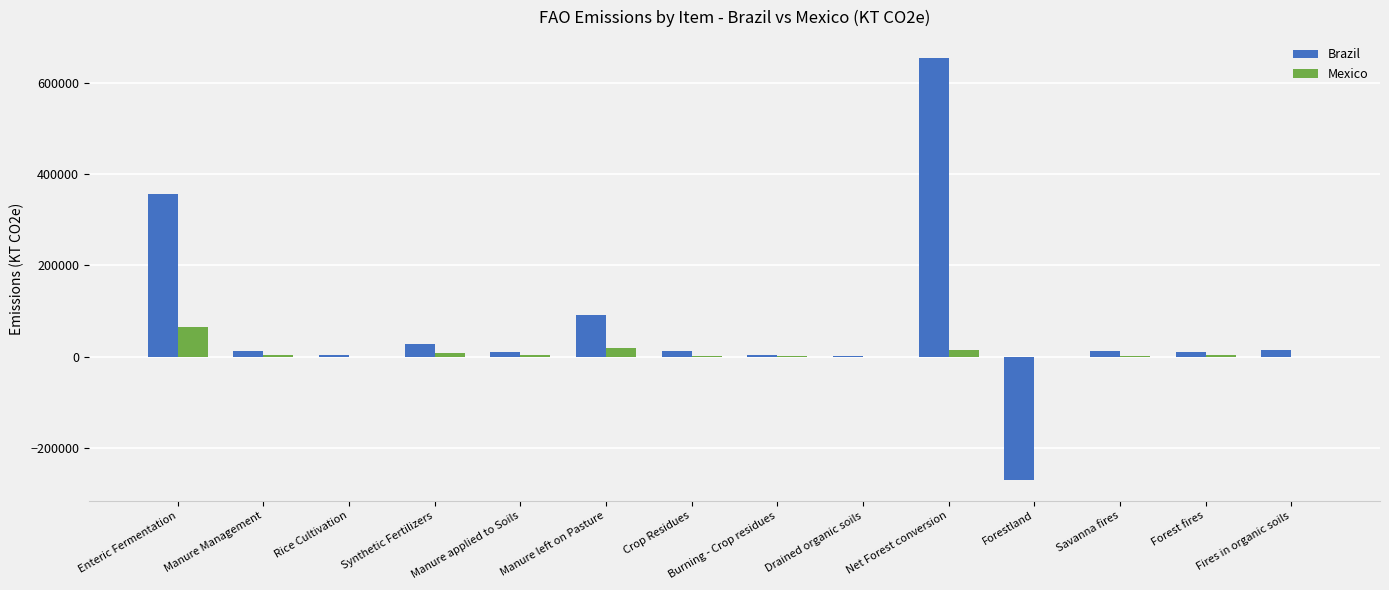

Is it true that Brazil equals 141475.3 at Manure left on Pasture?

False